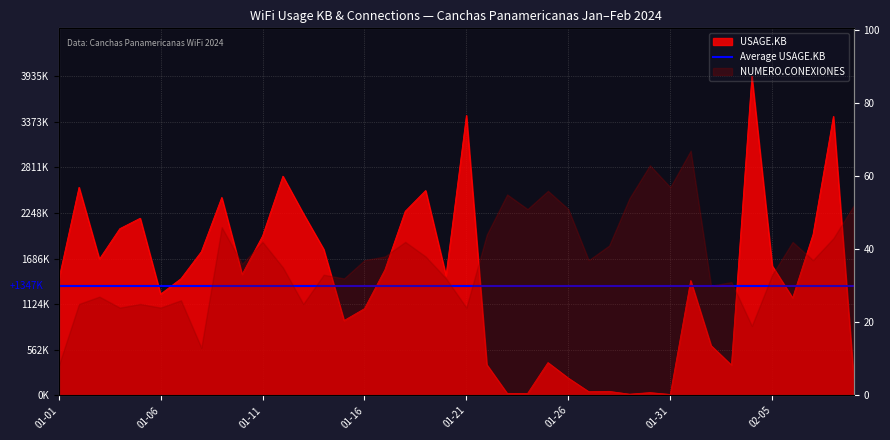

What is the value of the 16th point from the left?

1068266